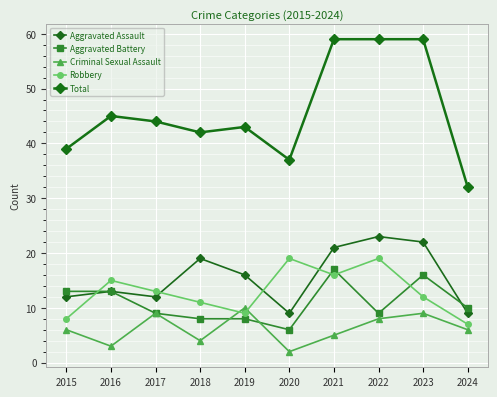

At 2016, list the series in order from largest to smallest.

Total, Robbery, Aggravated Assault, Aggravated Battery, Criminal Sexual Assault